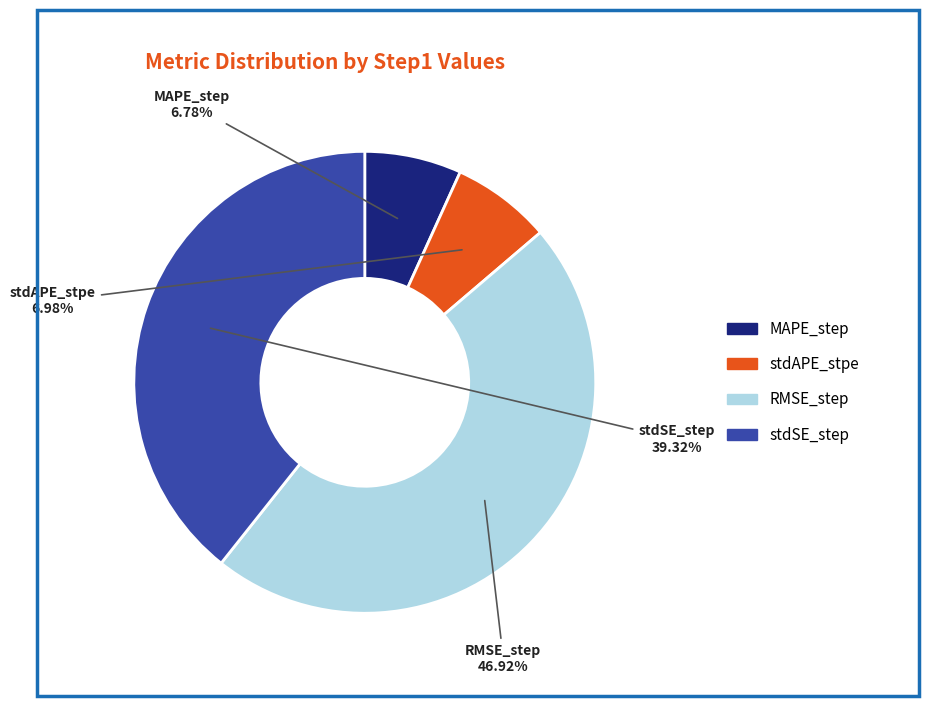

Which slice is the largest?

RMSE_step